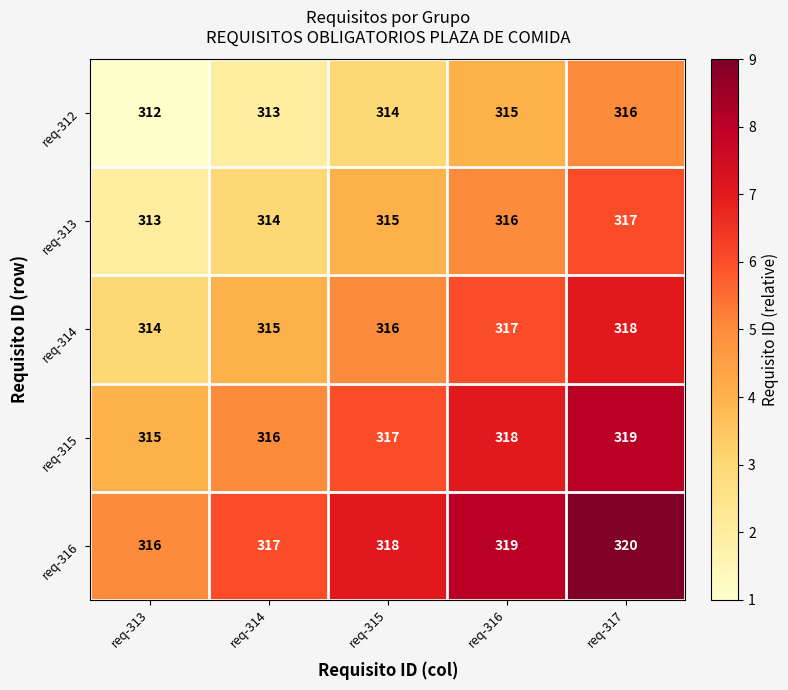

At req-313, list the series in order from largest to smallest.

req-316, req-315, req-314, req-313, req-312